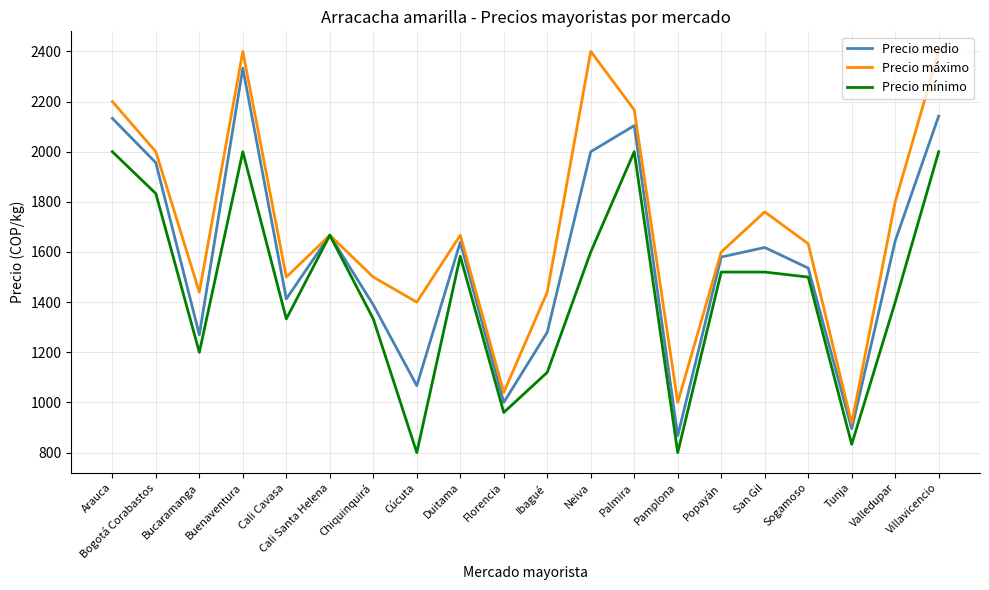

Rank the series by their average value, from lowest to highest.

Precio mínimo, Precio medio, Precio máximo